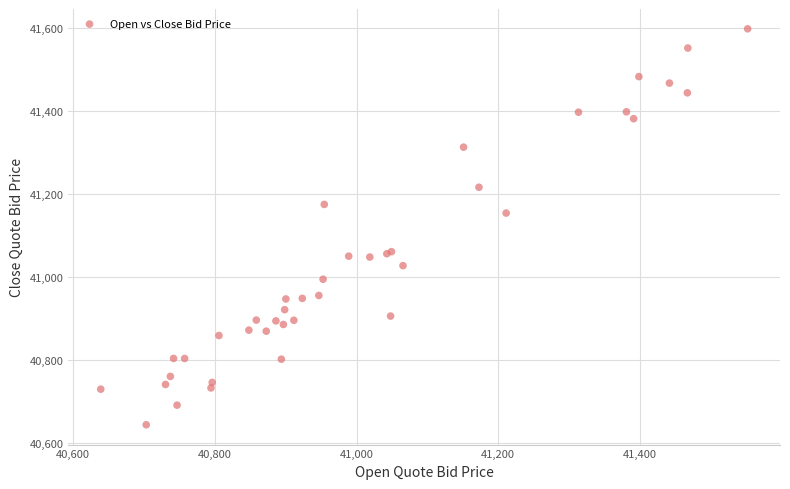

What Y value in the scatter plot is closest to 41121?

41154.7